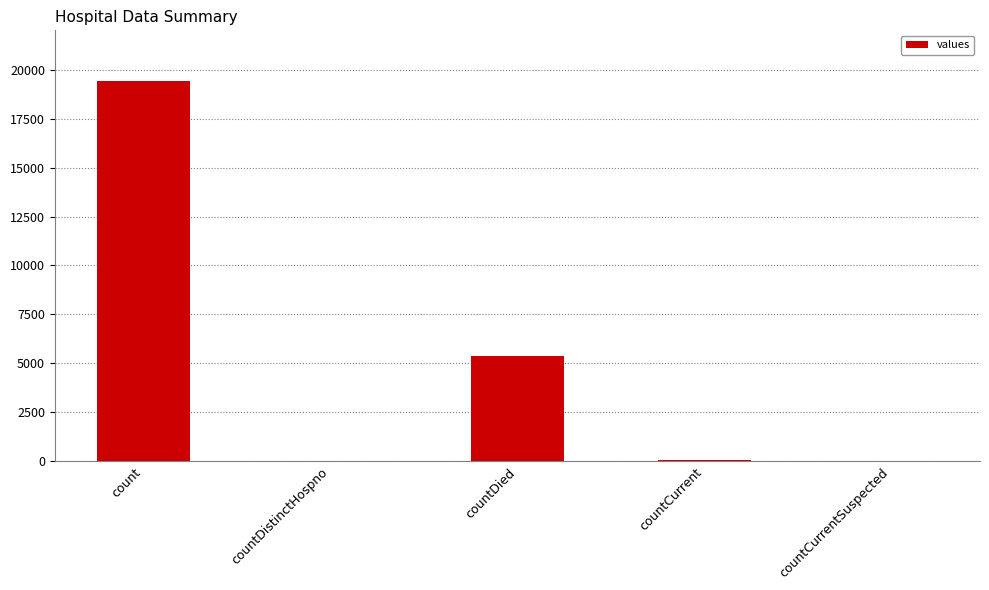

How many series are shown in this chart?

1